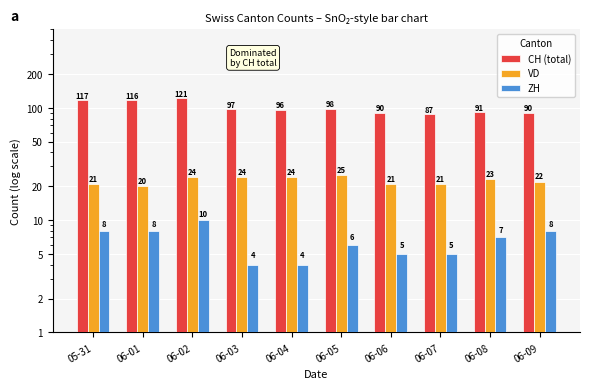

Reading left to right, extract all data points from this chart.

CH (total): 117	116	121	97	96	98	90	87	91	90
VD: 21	20	24	24	24	25	21	21	23	22
ZH: 8	8	10	4	4	6	5	5	7	8